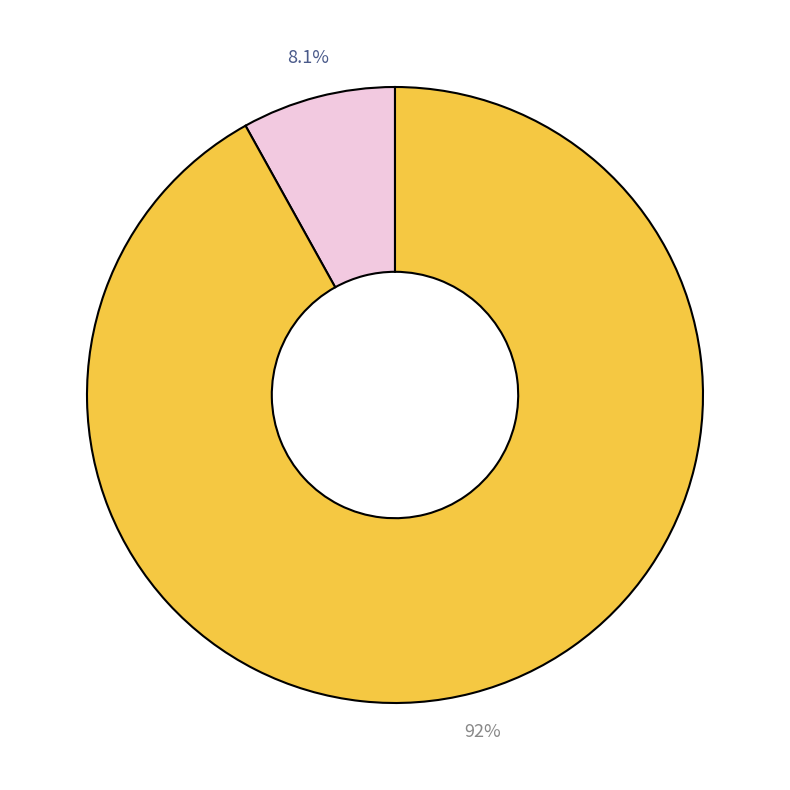

How many slices are in this pie chart?

2